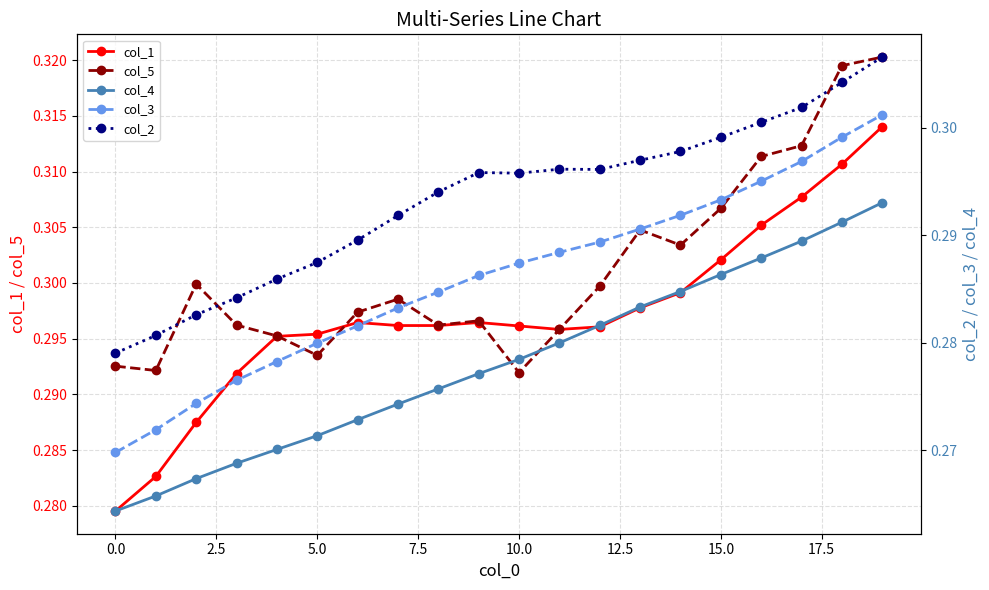

What are all the series names shown in the legend?

col_1, col_5, col_4, col_3, col_2